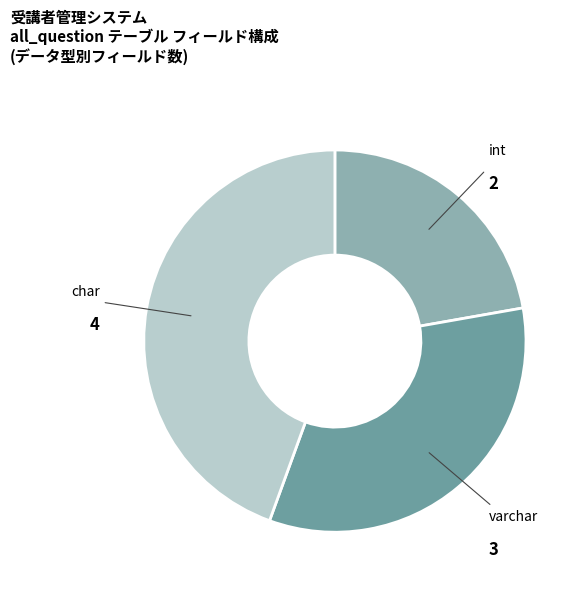

Does any single category account for the majority?

No